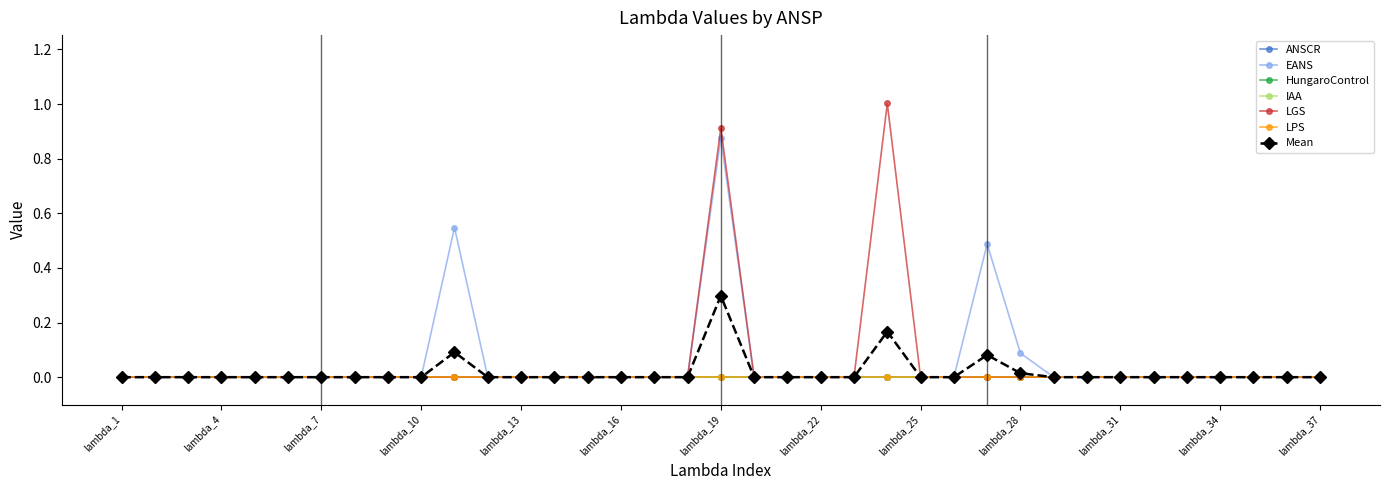

At which label does LGS reach its minimum?

lambda_1